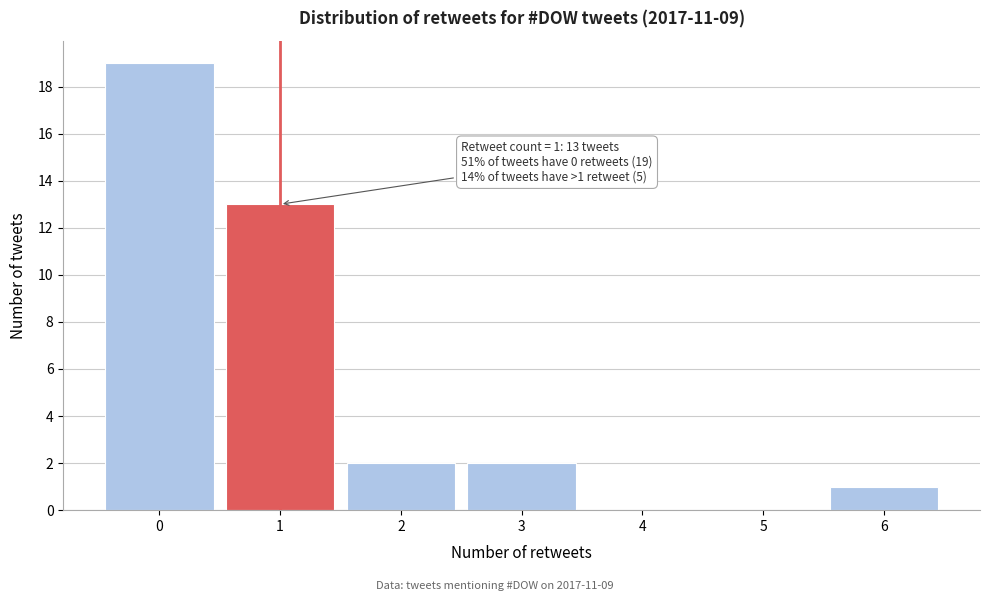

Over which range of the x-axis is the bar tallest?

-0.5 to 0.5